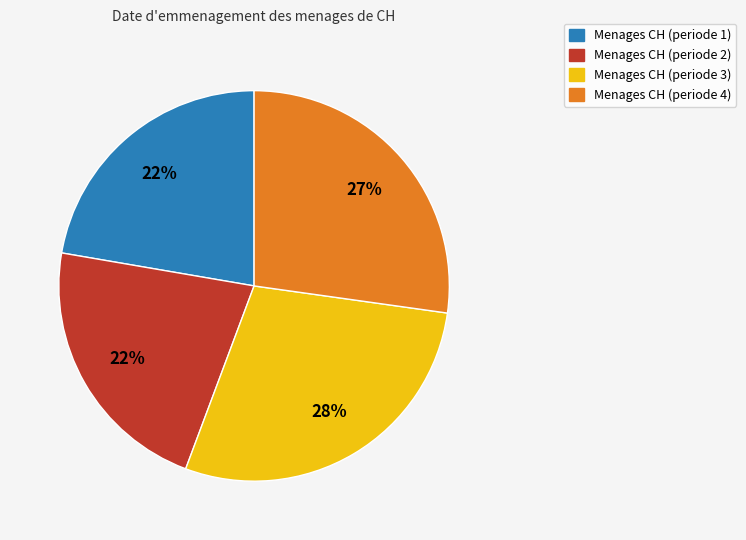

Does any single category account for the majority?

No